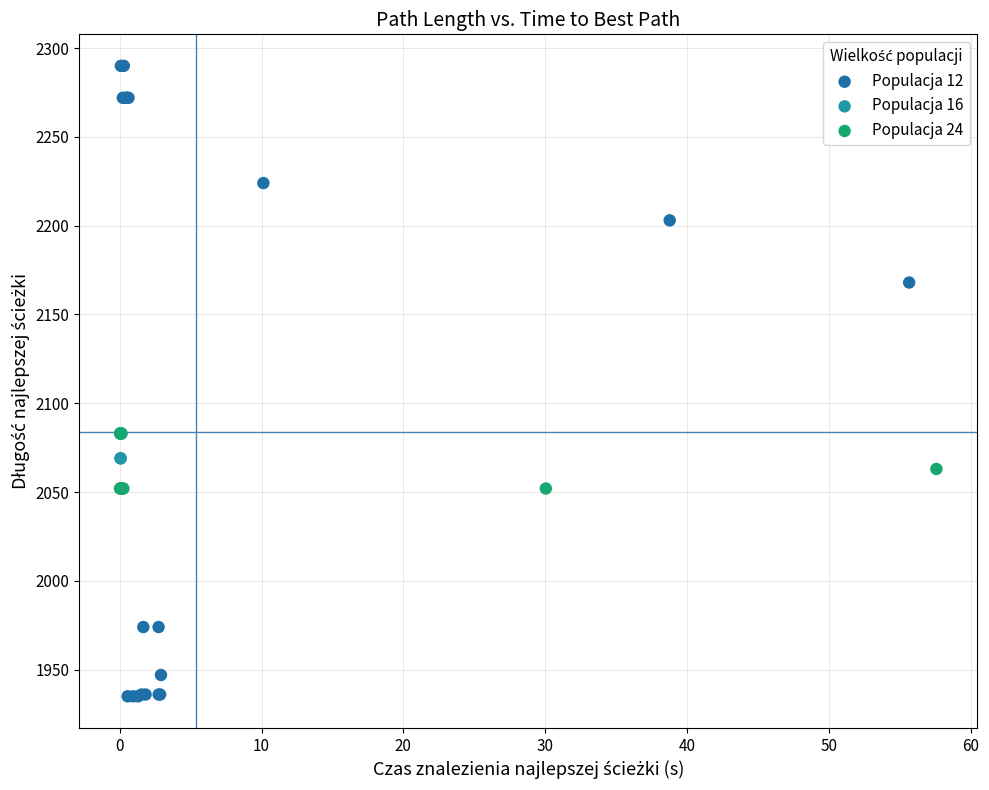

Which series reaches the minimum Y coordinate?

Populacja 12